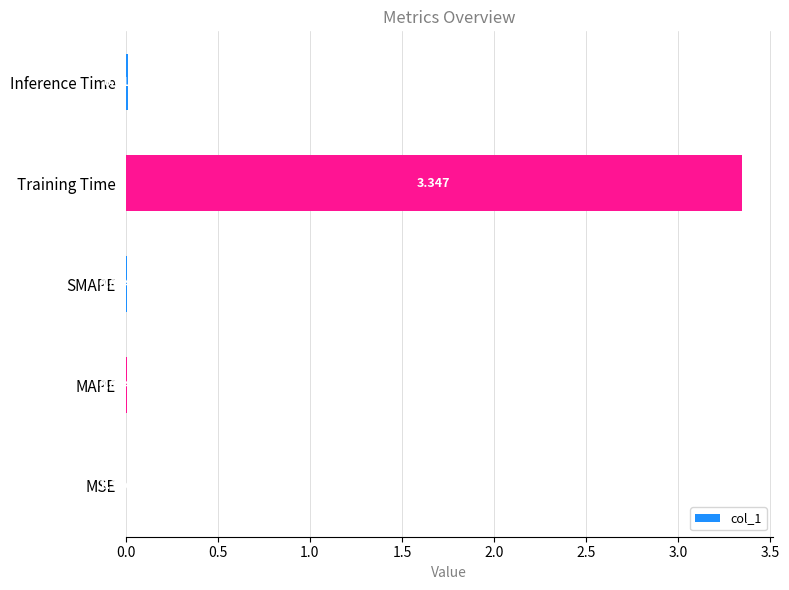

At which category does the chart reach its peak across all series?

Training Time